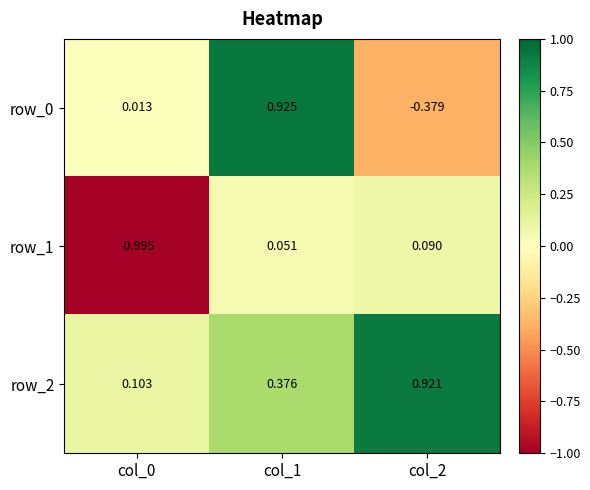

Is the value of row_1 at col_0 greater than the value of row_0 at col_2?

No